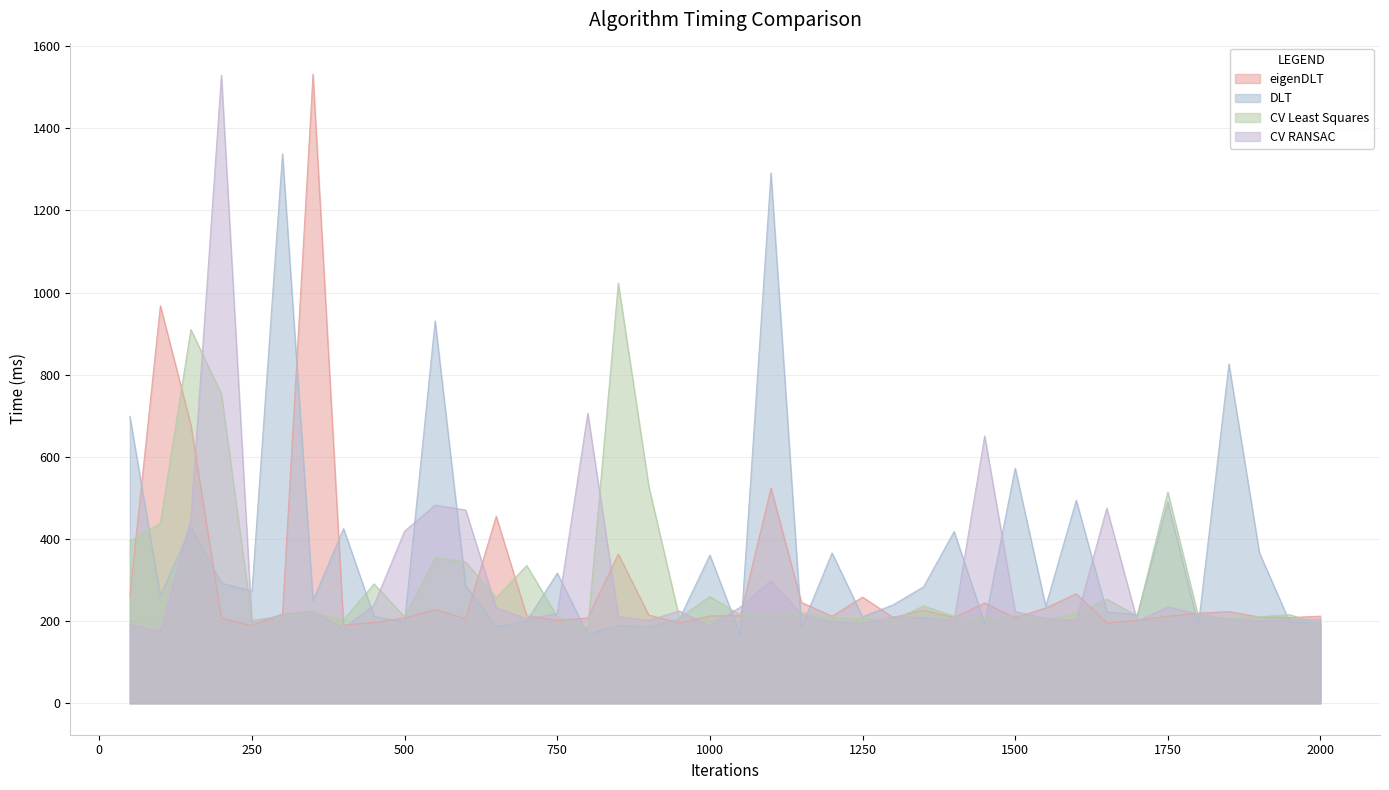

At which category does CV Least Squares reach its first local peak?

150